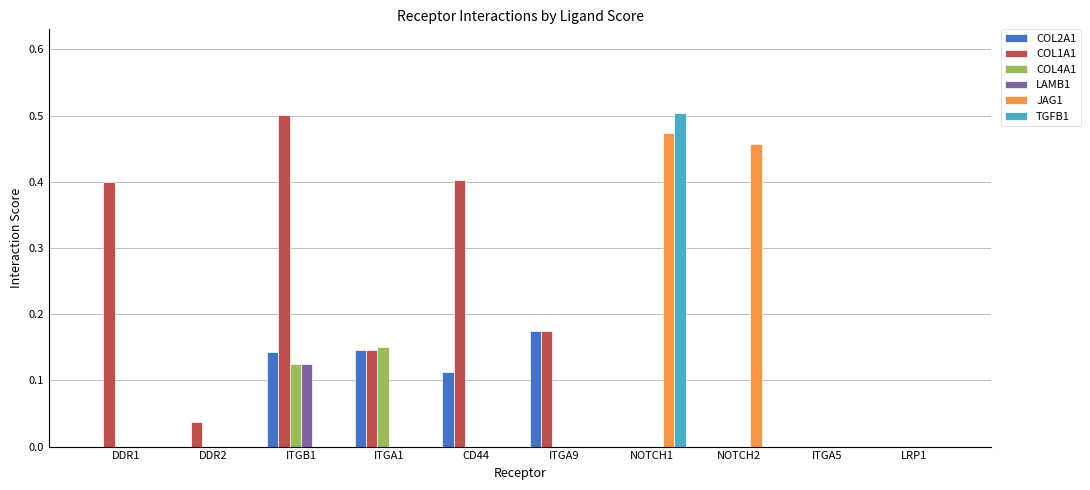

Which series changed the most between CD44 and LRP1?

COL1A1